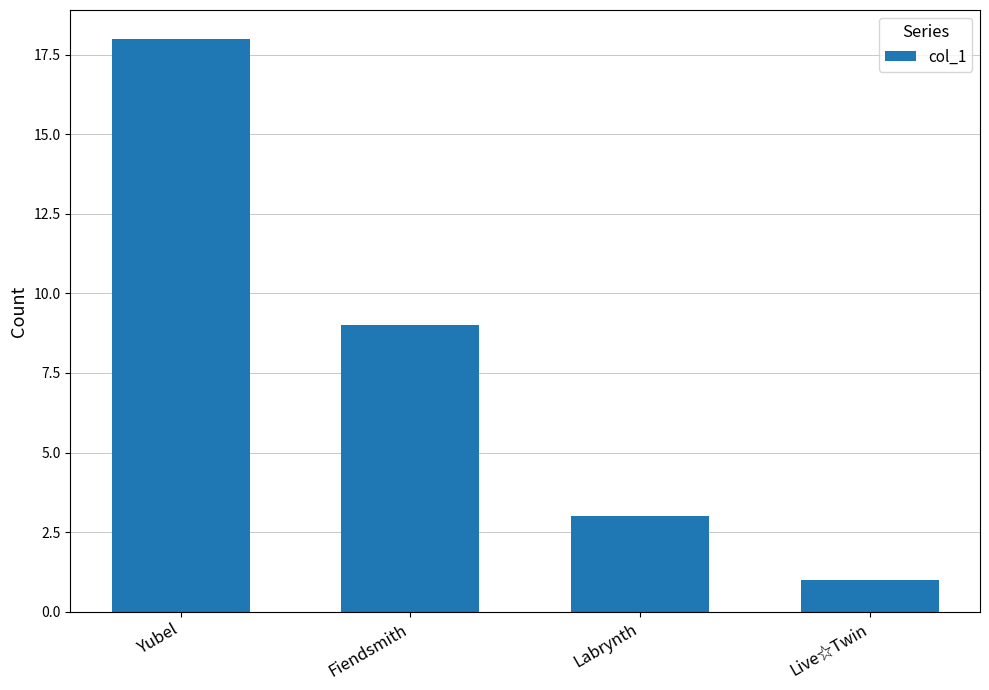

Which has a higher value, Live☆Twin or Yubel?

Yubel